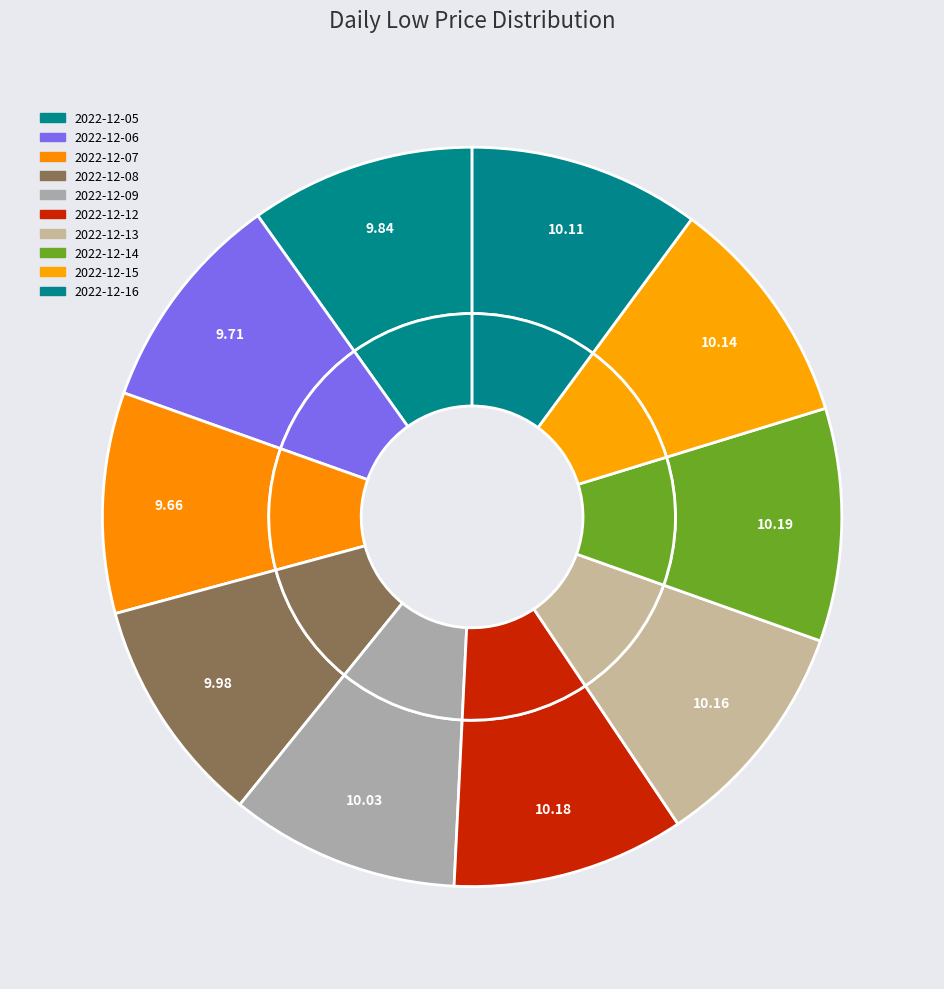

To the nearest percent, what percentage of the pie is 2022-12-08?

10%